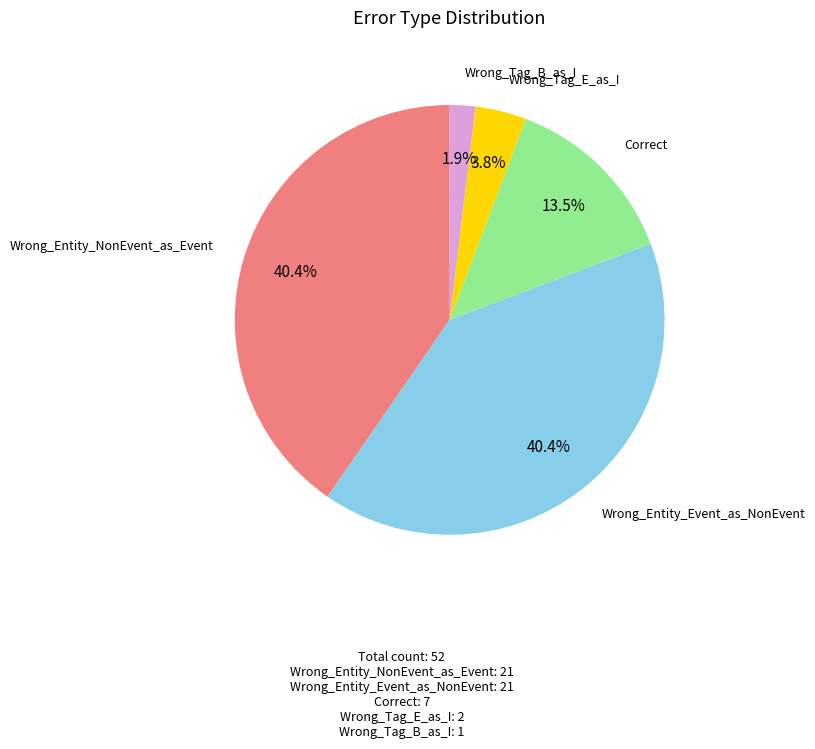

Is there any slice that represents more than half of the pie?

No